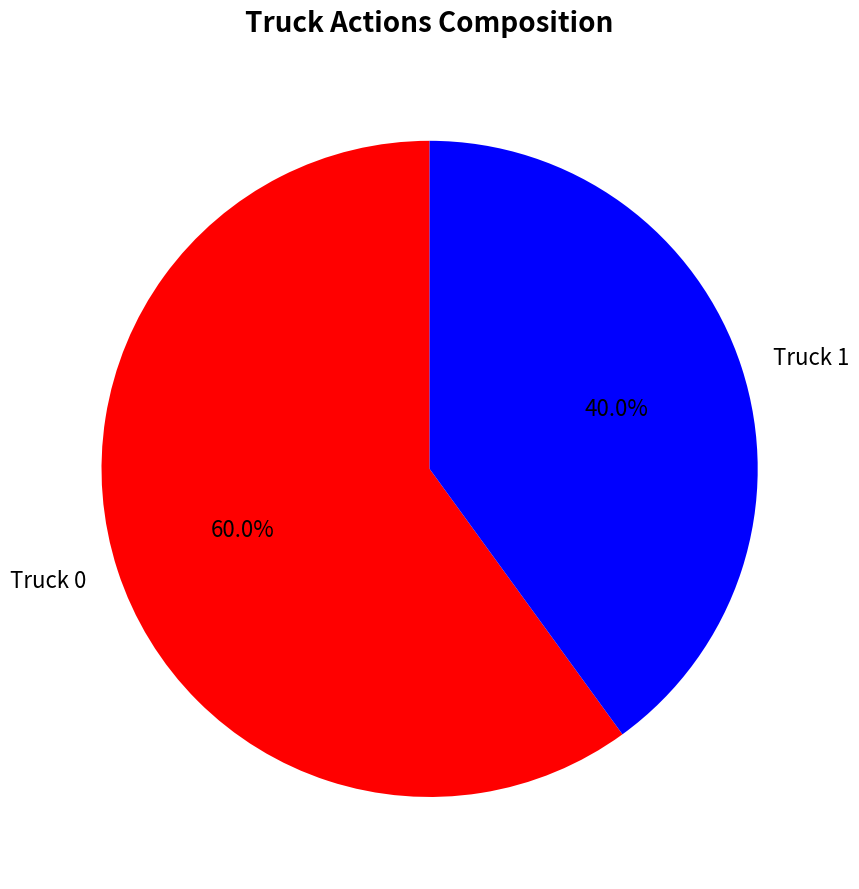

What is the smallest slice in the pie chart?

Truck 1